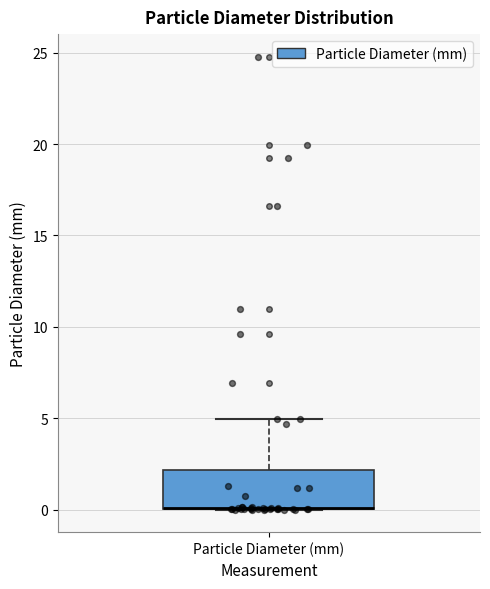

Transcribe this box plot: give where the median line is, the range the box spans, and where the two whiskers end, as read against the y-axis. The values are not printed on the chart, so give them approximately, as read against the axis.

median 0 (drawn on the box's lower edge), box 0 to 2, whiskers 0 to 5